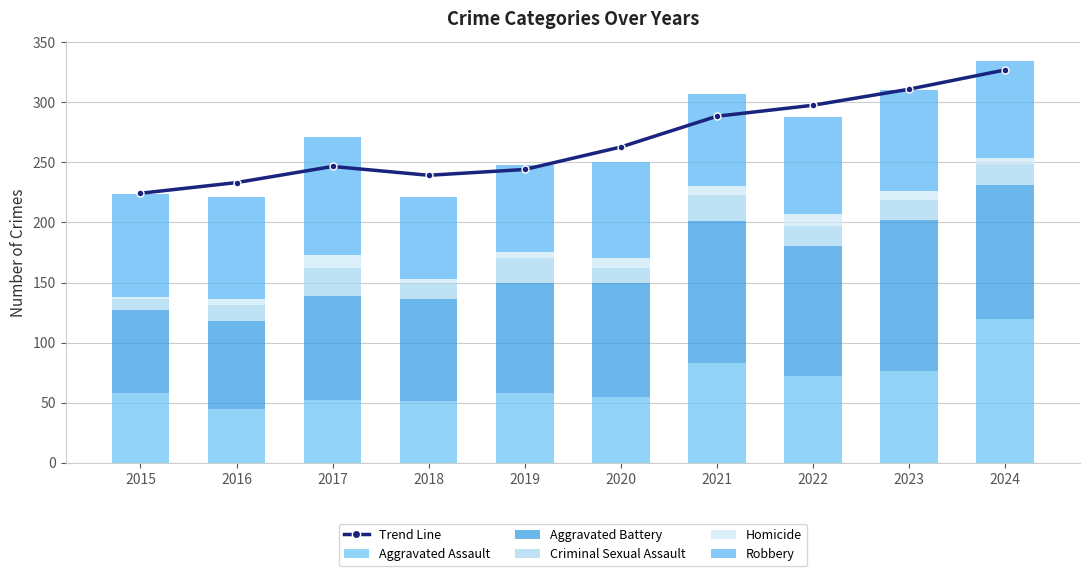

What is the maximum value shown in the chart?

327.0